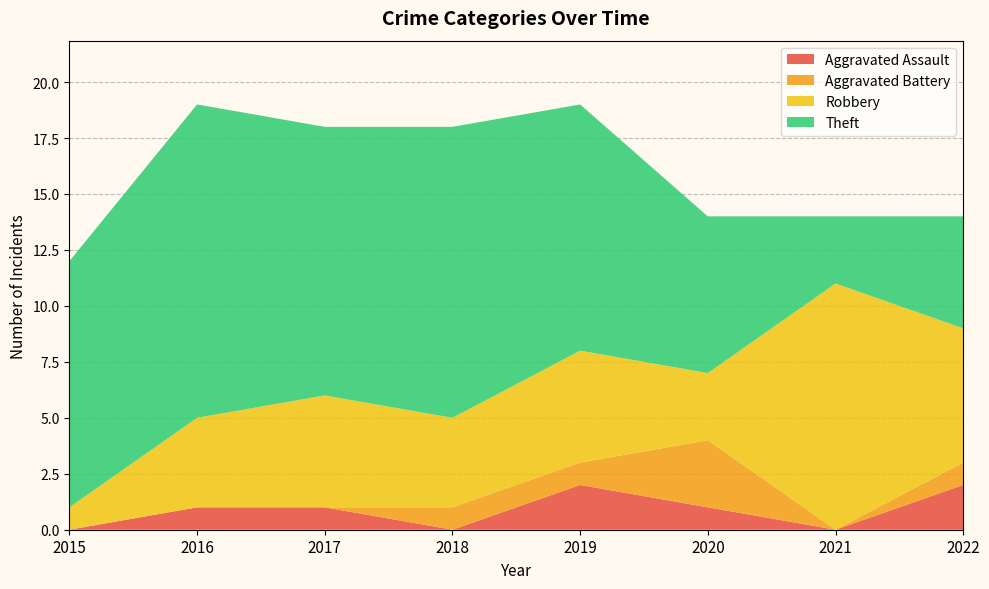

Reading left to right, what are all the values shown in this chart?

Aggravated Assault: 2015=0	2016=1	2017=1	2018=0	2019=2	2020=1	2021=0	2022=2
Aggravated Battery: 2015=0	2016=0	2017=0	2018=1	2019=1	2020=3	2021=0	2022=1
Robbery: 2015=1	2016=4	2017=5	2018=4	2019=5	2020=3	2021=11	2022=6
Theft: 2015=11	2016=14	2017=12	2018=13	2019=11	2020=7	2021=3	2022=5